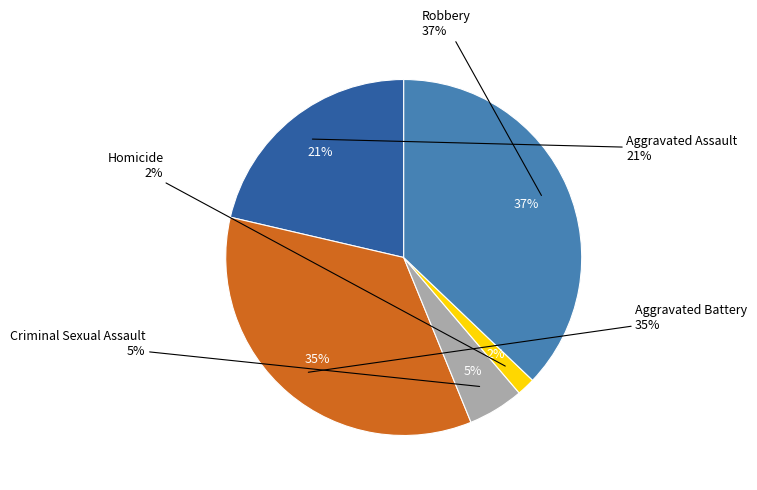

Is Criminal Sexual Assault the majority of the pie?

No